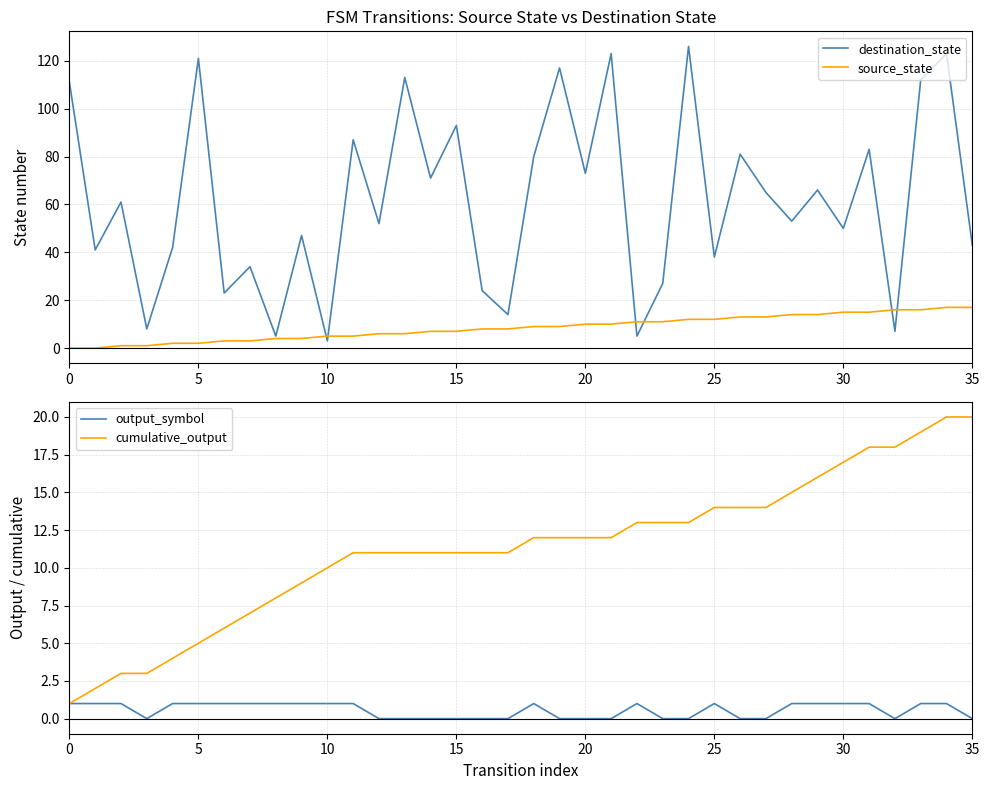

Which category has the lowest value in the destination_state series?

10